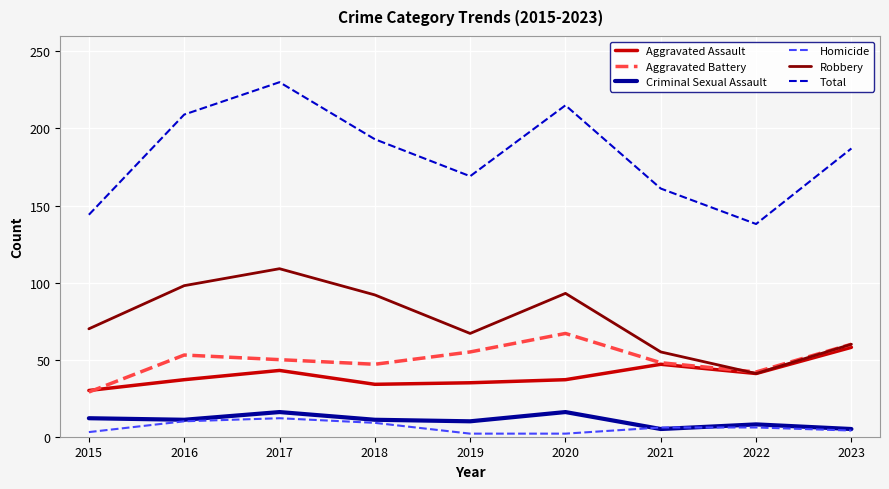

Does the chart display data point markers on the line(s)?

No